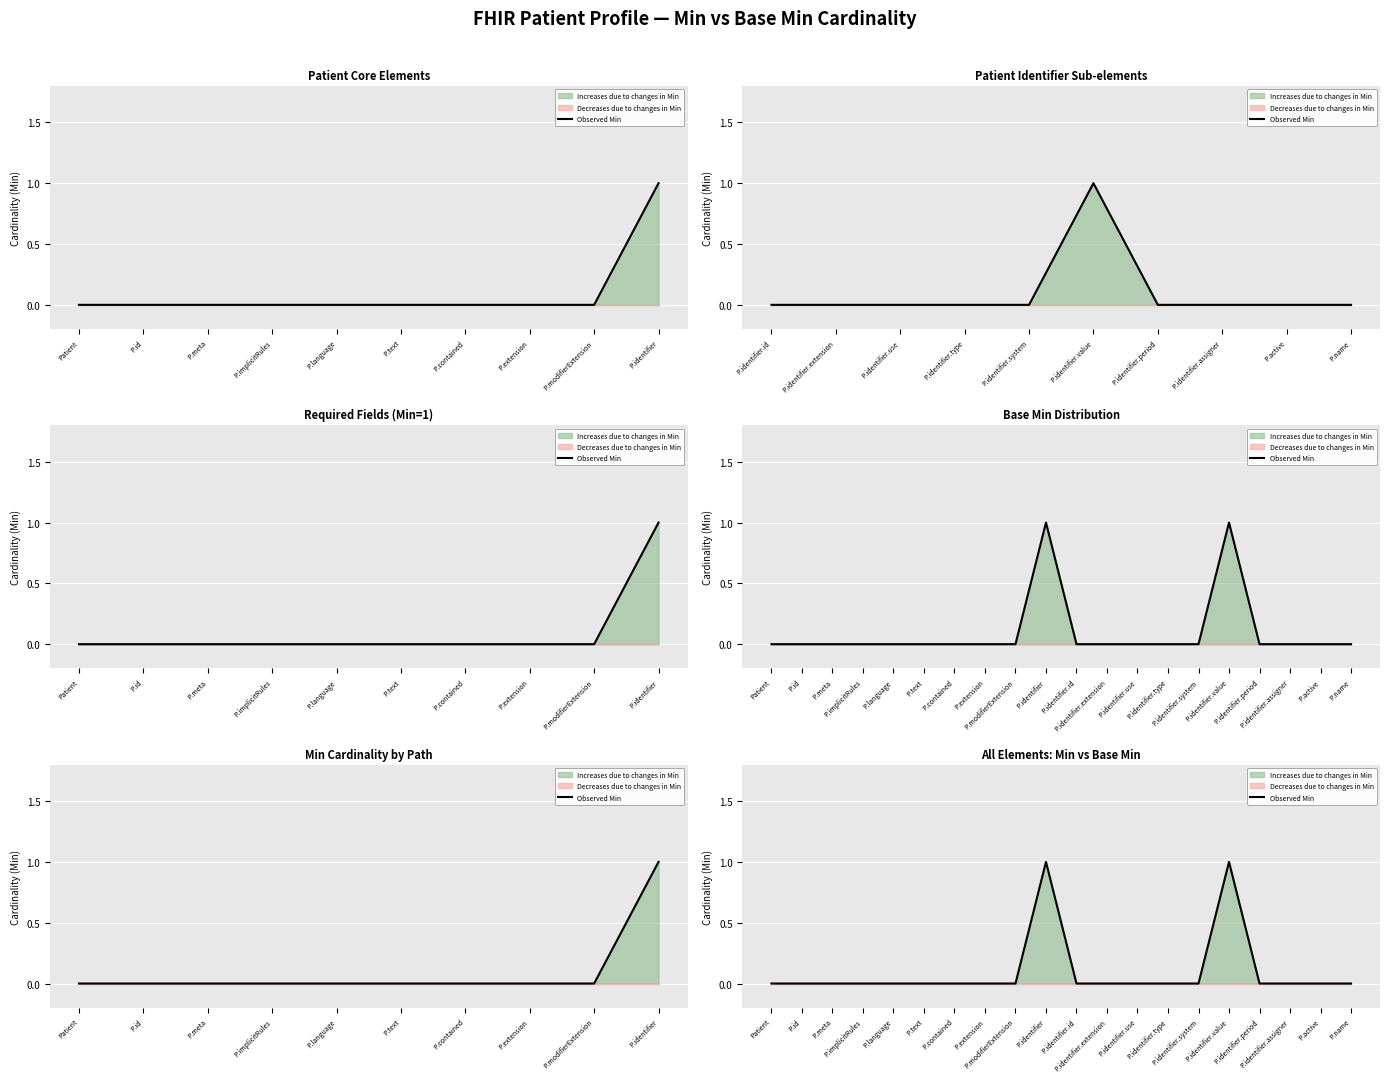

True or false: the data shows -1 at P.identifier.id.

False